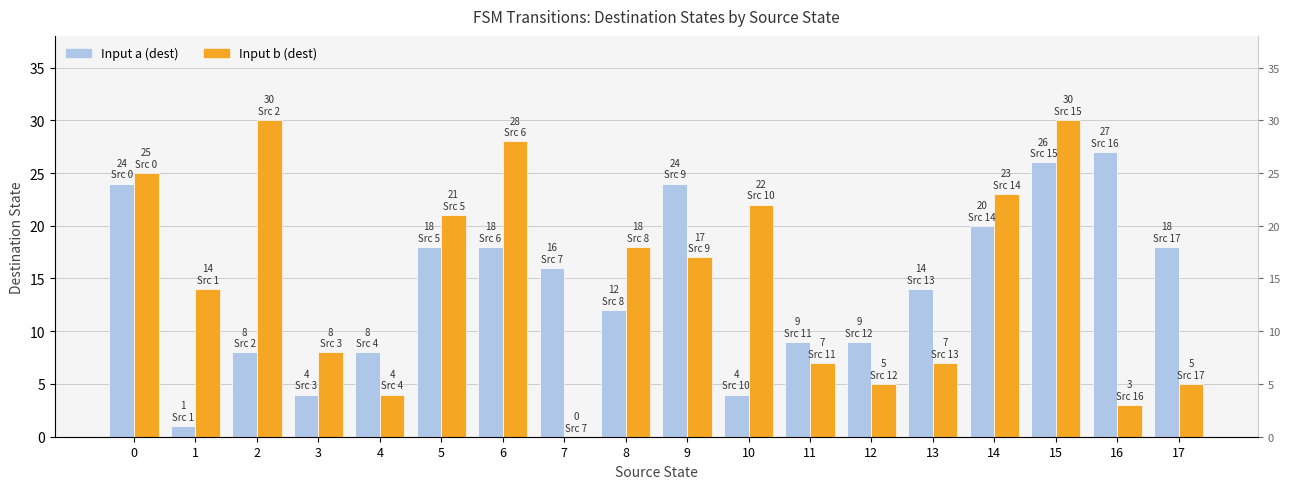

What is the value of the Input b (dest) bar at the 11th from the left?

22